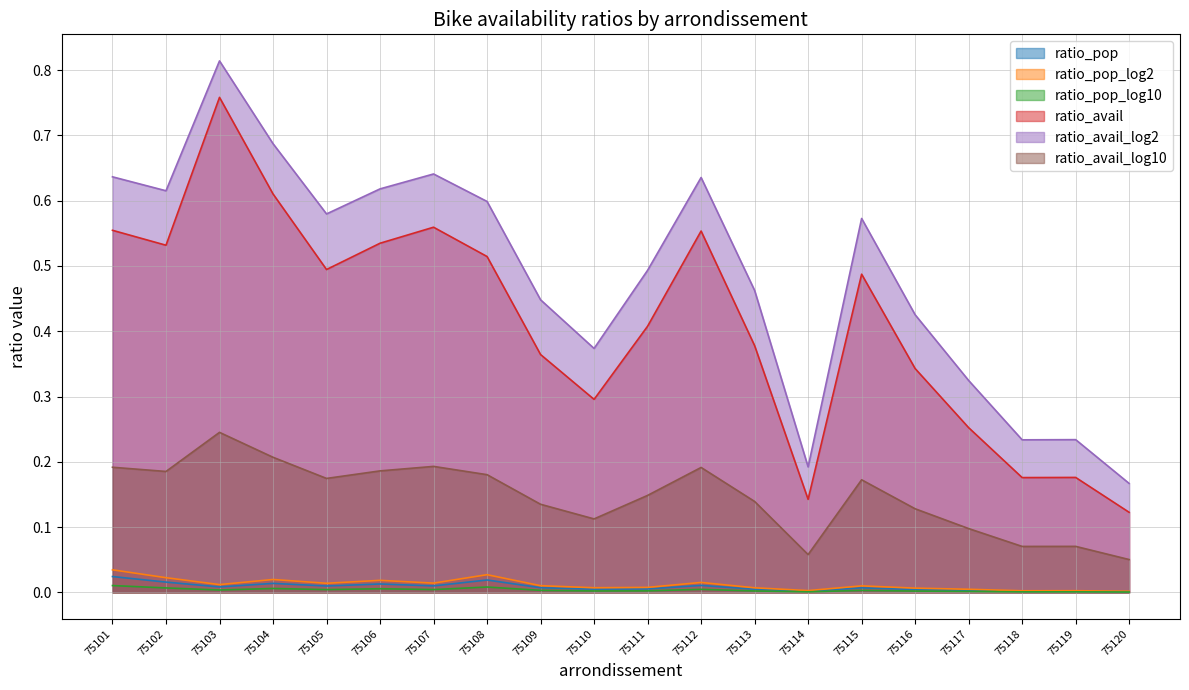

Reading left to right, what are all the values shown in this chart?

ratio_pop: 0.0	0.0	0.0	0.0	0.0	0.0	0.0	0.0	0.0	0.0	0.0	0.0	0.0	0.0	0.0	0.0	0.0	0.0	0.0	0.0
ratio_pop_log2: 0.0	0.0	0.0	0.0	0.0	0.0	0.0	0.0	0.0	0.0	0.0	0.0	0.0	0.0	0.0	0.0	0.0	0.0	0.0	0.0
ratio_pop_log10: 0.0	0.0	0.0	0.0	0.0	0.0	0.0	0.0	0.0	0.0	0.0	0.0	0.0	0.0	0.0	0.0	0.0	0.0	0.0	0.0
ratio_avail: 0.6	0.5	0.8	0.6	0.5	0.5	0.6	0.5	0.4	0.3	0.4	0.6	0.4	0.1	0.5	0.3	0.3	0.2	0.2	0.1
ratio_avail_log2: 0.6	0.6	0.8	0.7	0.6	0.6	0.6	0.6	0.4	0.4	0.5	0.6	0.5	0.2	0.6	0.4	0.3	0.2	0.2	0.2
ratio_avail_log10: 0.2	0.2	0.2	0.2	0.2	0.2	0.2	0.2	0.1	0.1	0.1	0.2	0.1	0.1	0.2	0.1	0.1	0.1	0.1	0.1